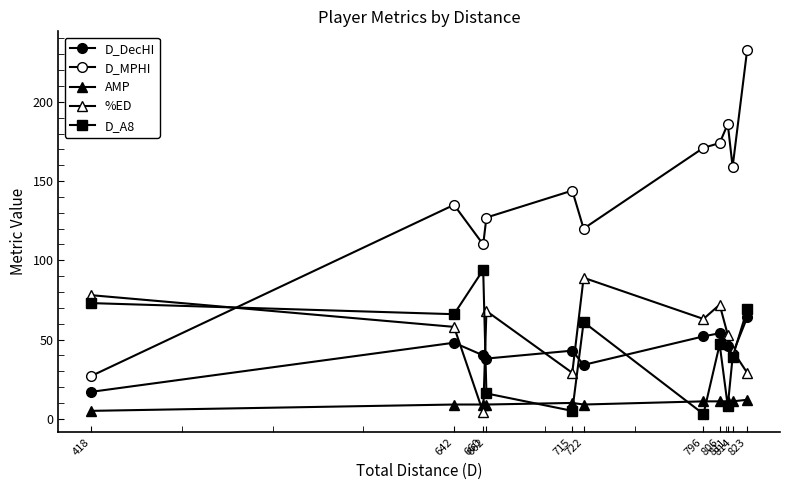

How many intersections are there between D_A8 and %ED?

3